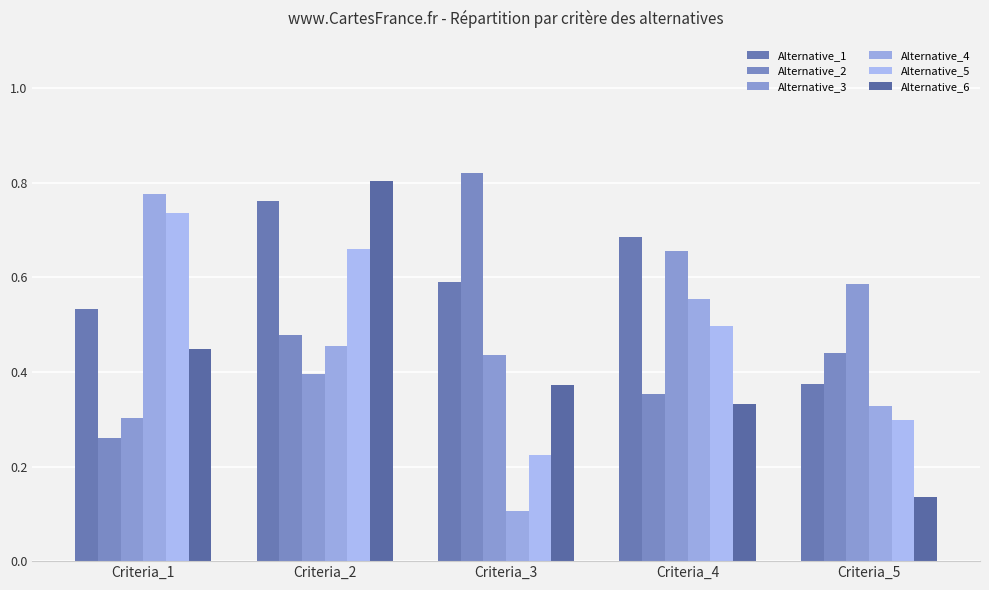

What is the difference between the second highest and second lowest values in the Alternative_1 series?

0.2